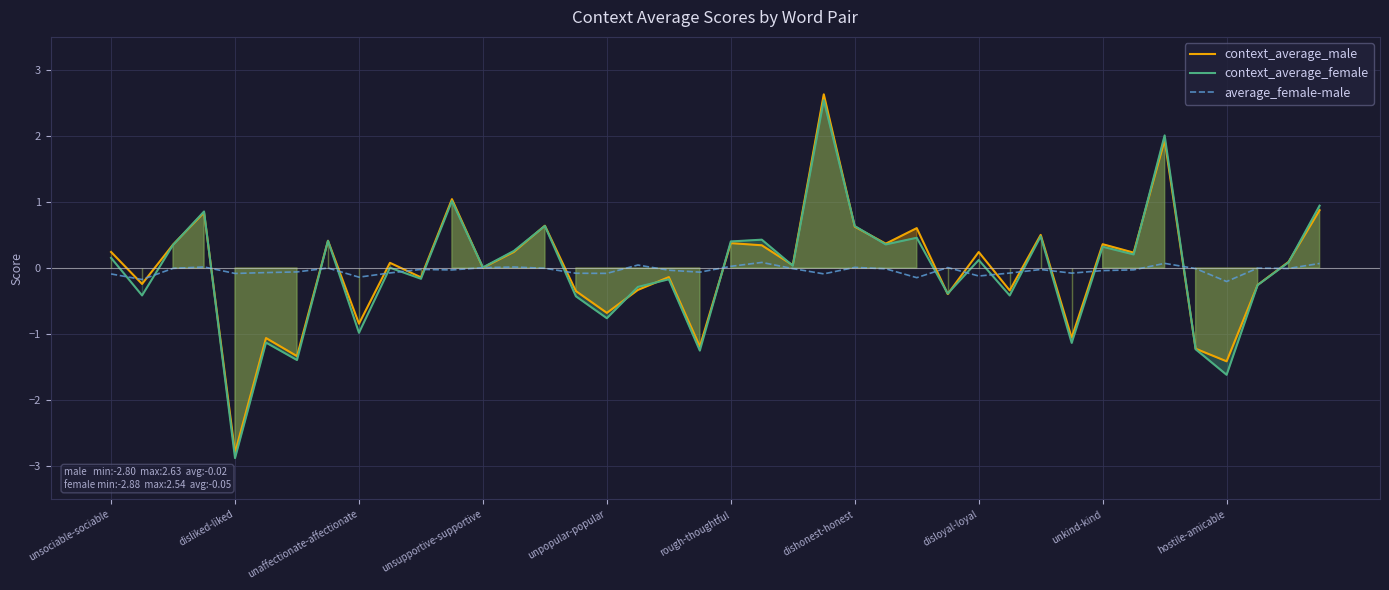

How many interior local valleys does the context_average_female series have?

15